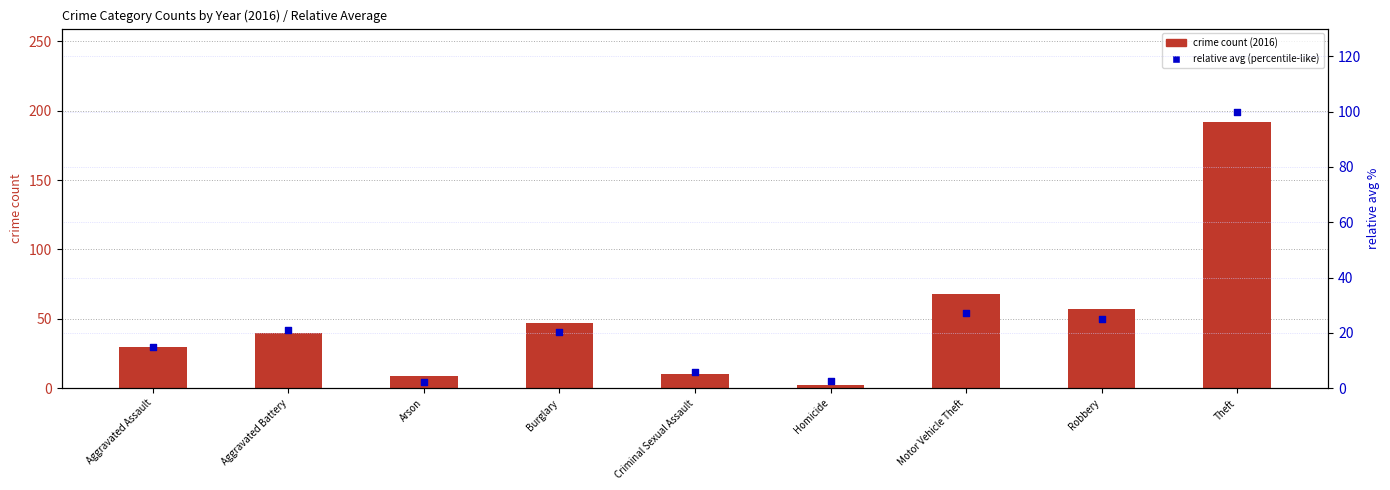

Which series contains the highest Y value?

crime count (2016)